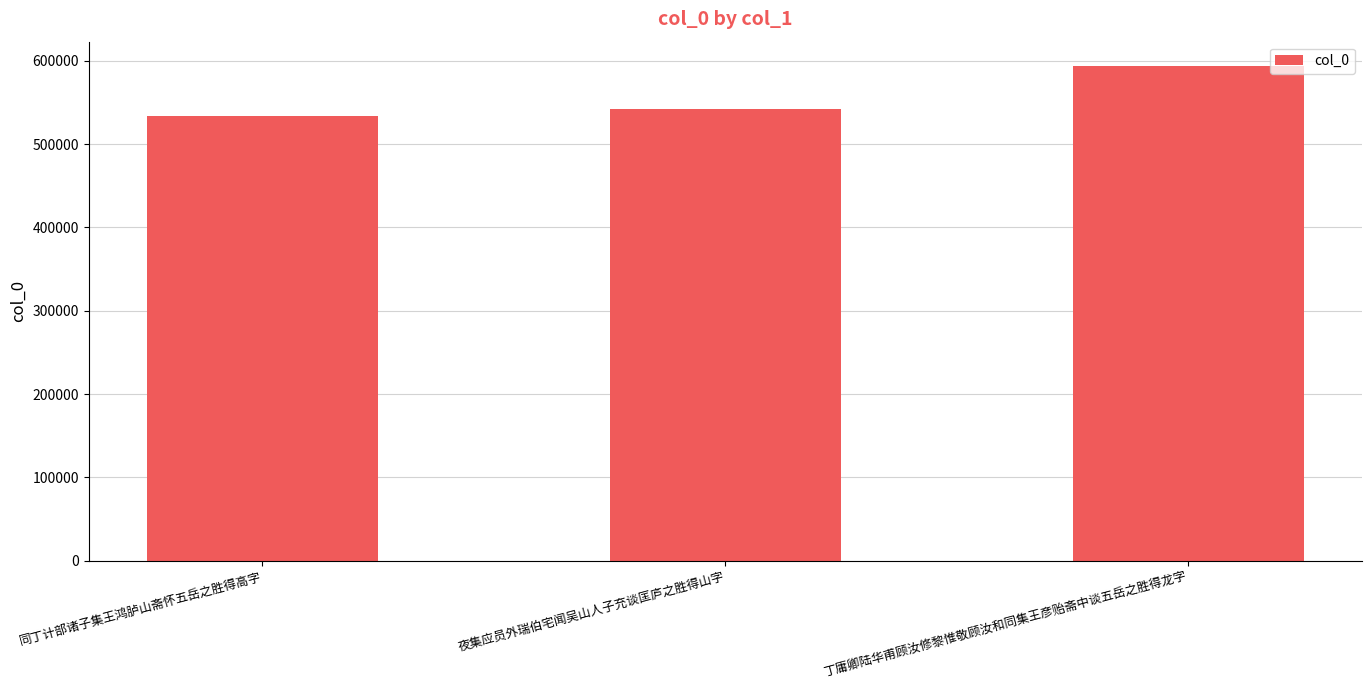

What is the value of the 3rd bar from the left?

593371